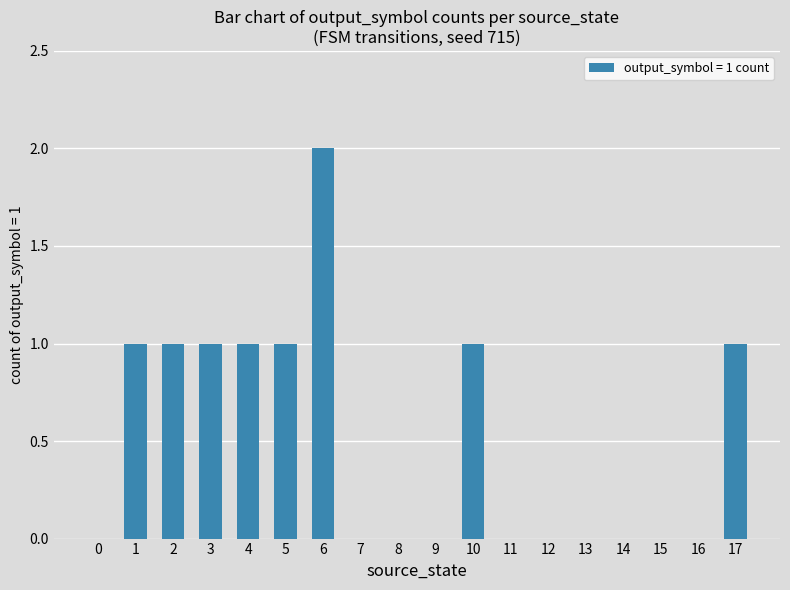

Are the bars horizontal?

No